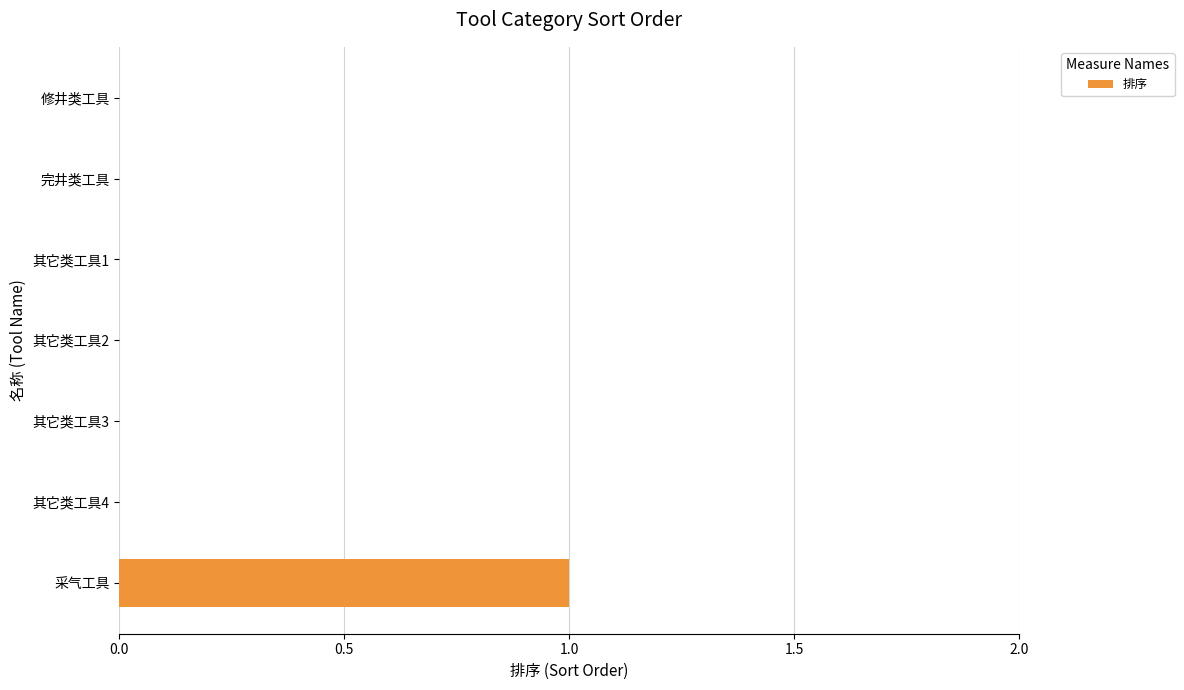

True or false: the data shows 0 at 其它类工具2.

True